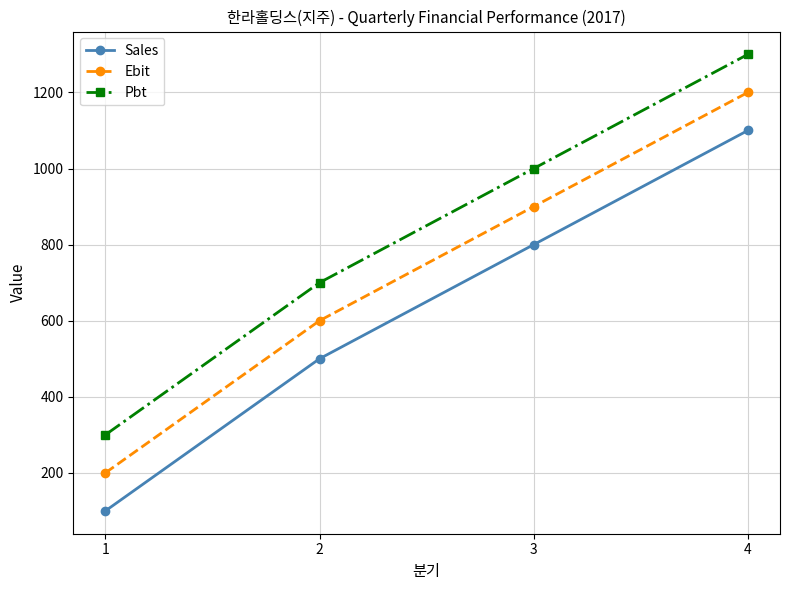

True or false: Pbt has a value of 1362 at 3.

False